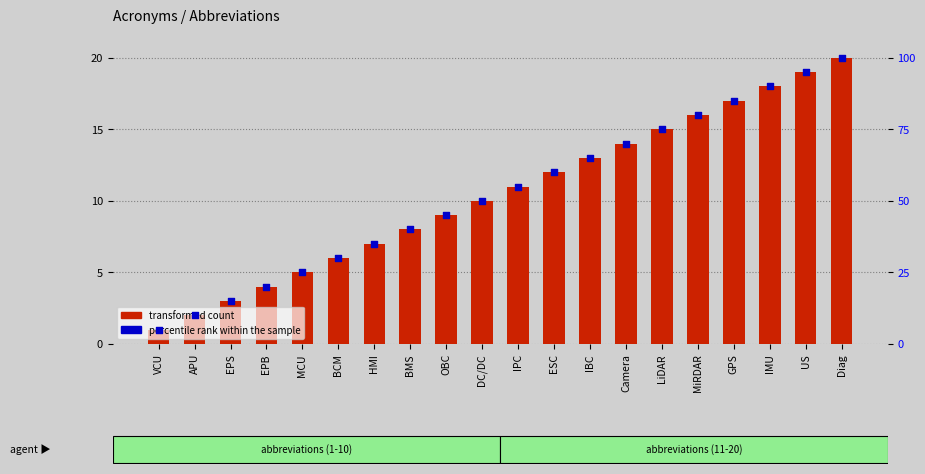

At how many categories does at least one series exceed 1?

20